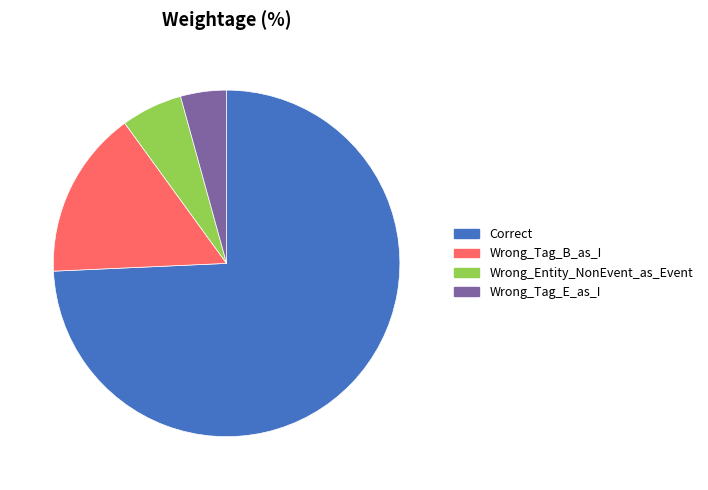

The Wrong_Entity_NonEvent_as_Event slice represents 6% of the pie. True or false?

True